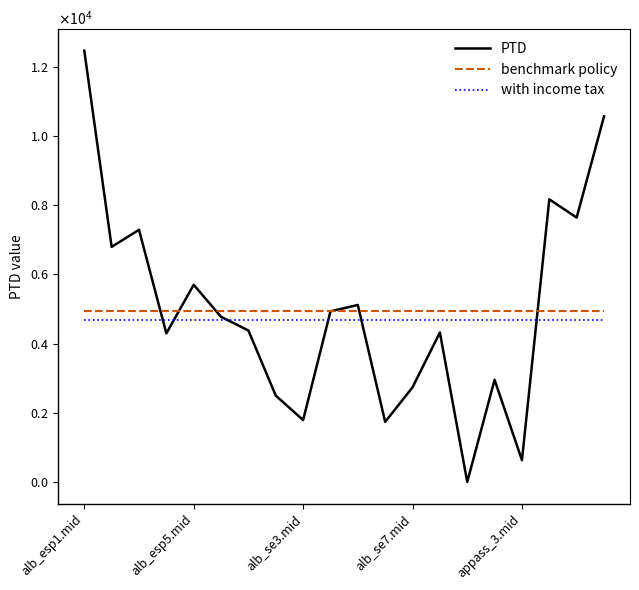

True or false: with income tax has more than 1 points higher than both neighbors.

False